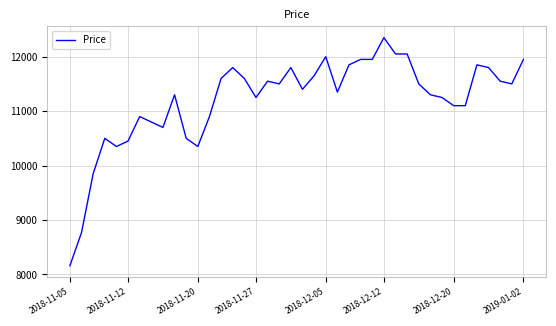

How many distinct data groups are displayed?

1